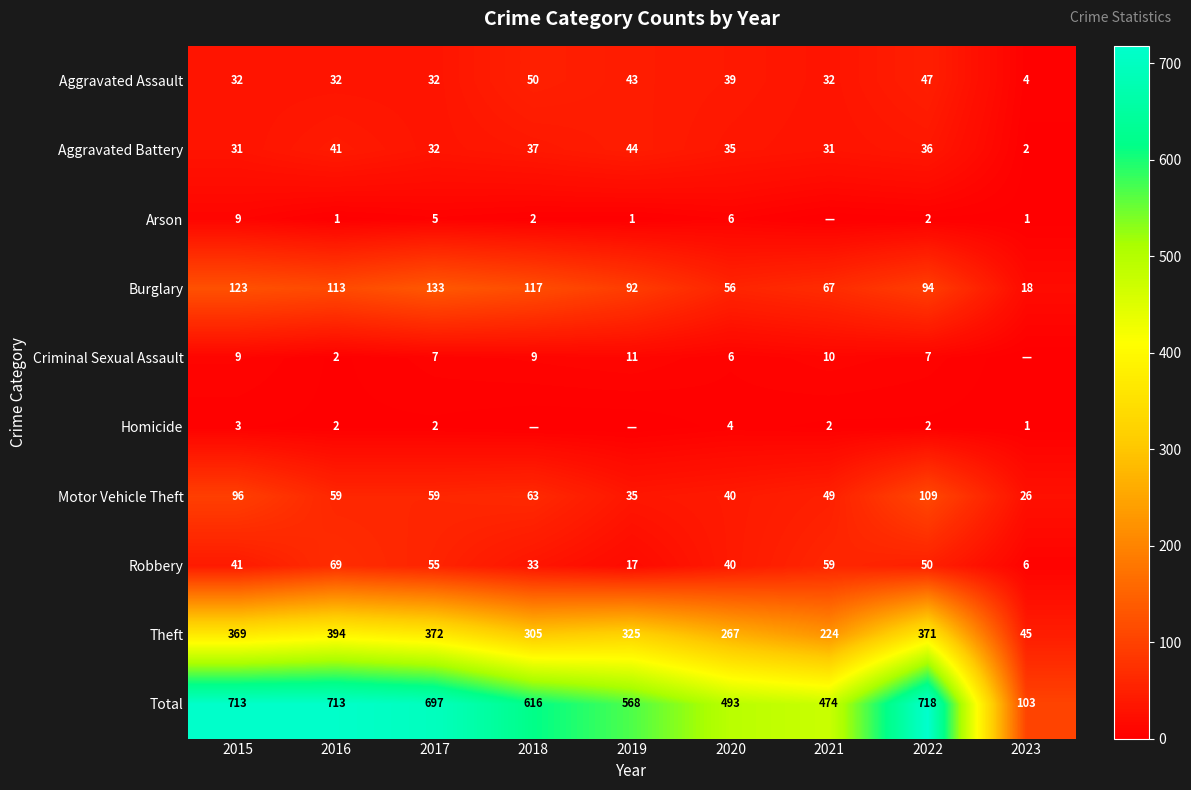

How many distinct data groups are displayed?

10